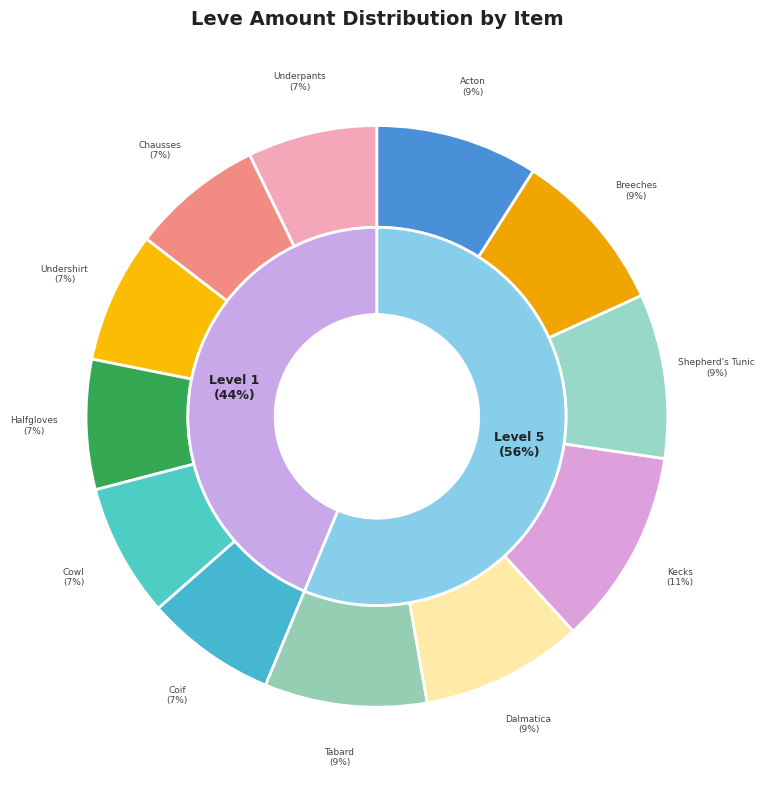

The Hempen Undershirt slice represents 7% of the pie. True or false?

True